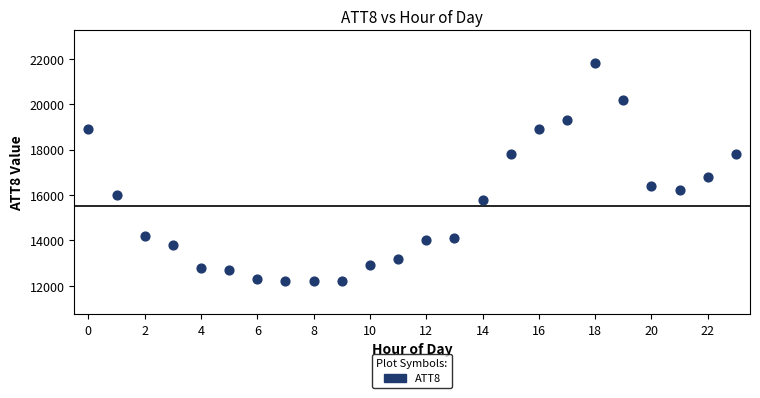

What Y value in the scatter plot is closest to 17000?

16800